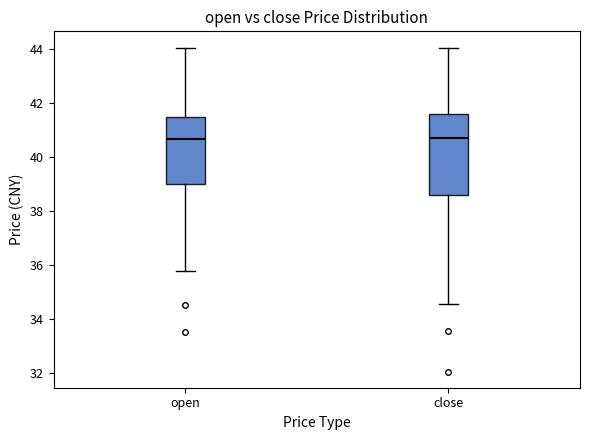

Reading left to right, transcribe this box plot: for each box, give where its median line is, the range the box spans, and where its two whiskers end, as read against the y-axis. The values are not printed on the chart, so give them approximately, as read against the axis.

open: median 40.6, box 39.0 to 41.4, whiskers 35.8 to 44.0
close: median 40.6, box 38.6 to 41.6, whiskers 34.6 to 44.0